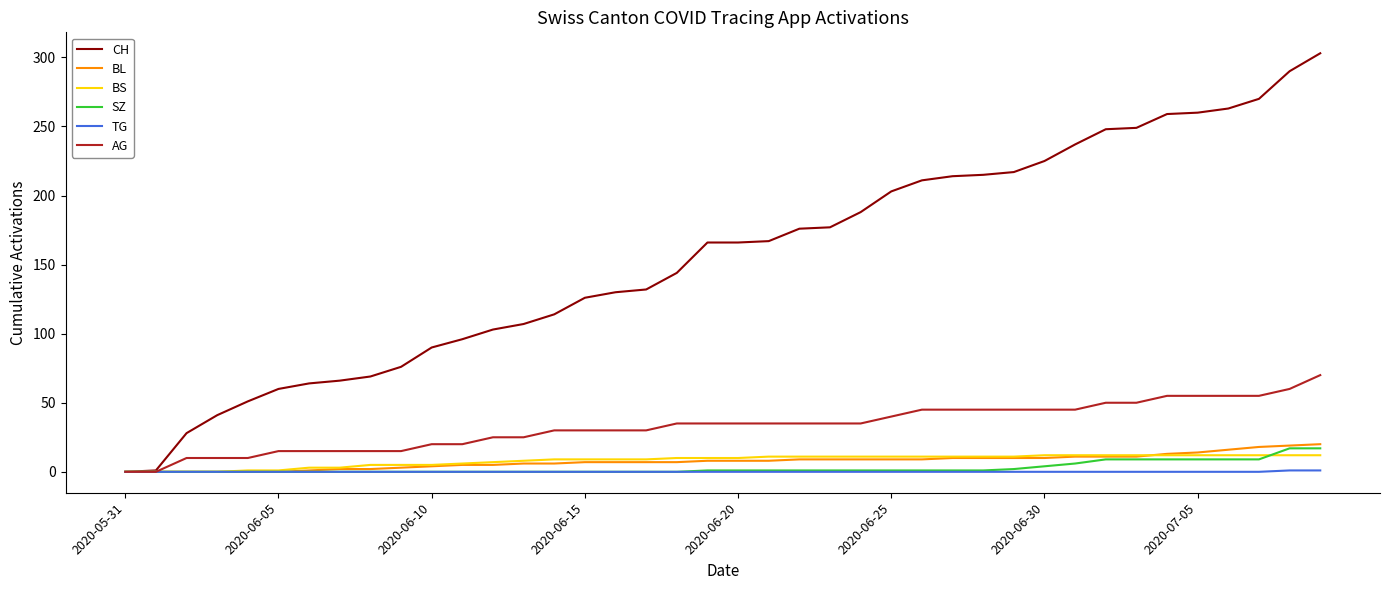

What is the maximum value for CH?

303